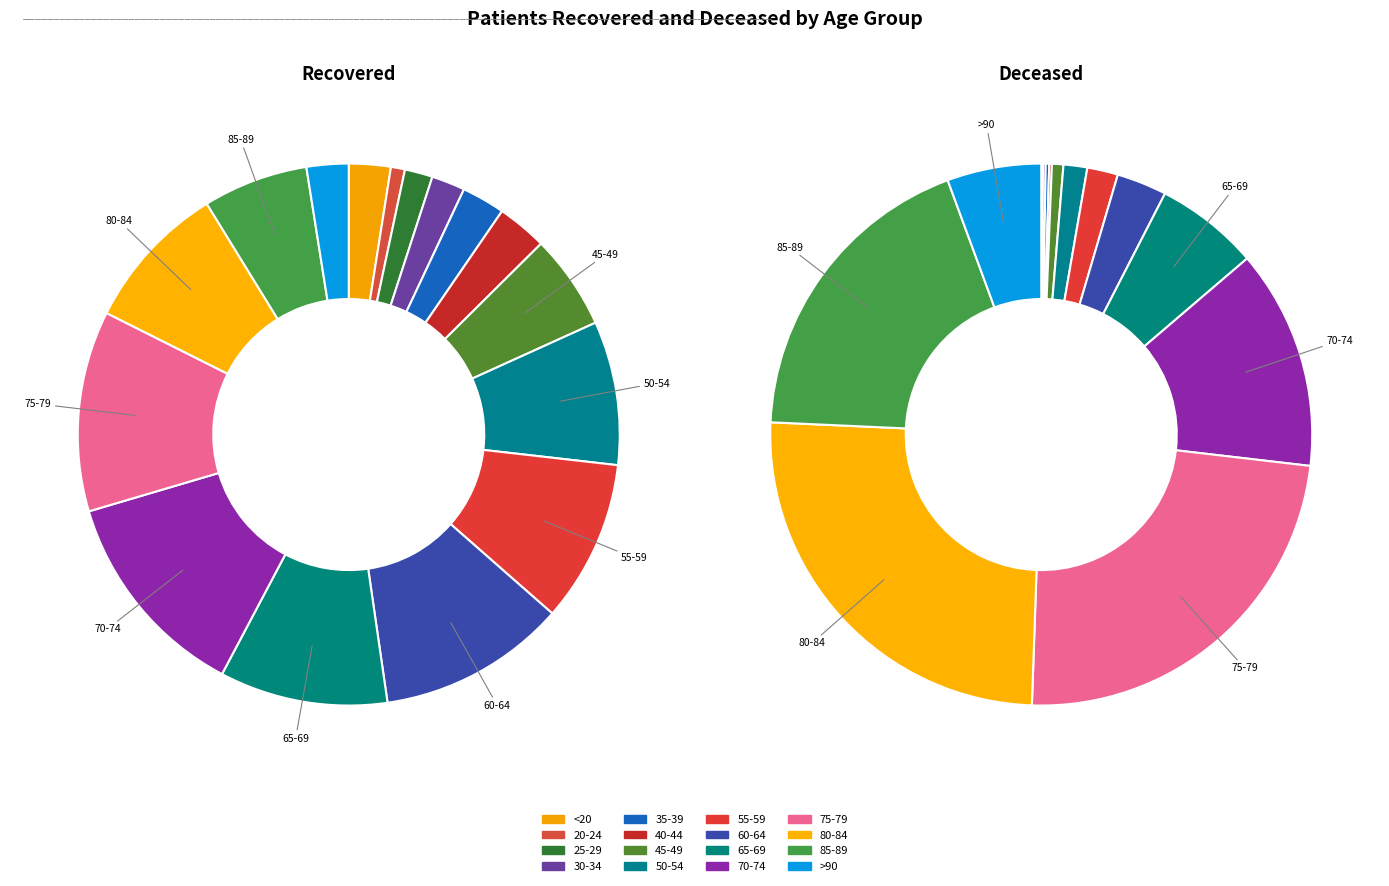

What percentage is the <20 slice, to the nearest percent?

2%